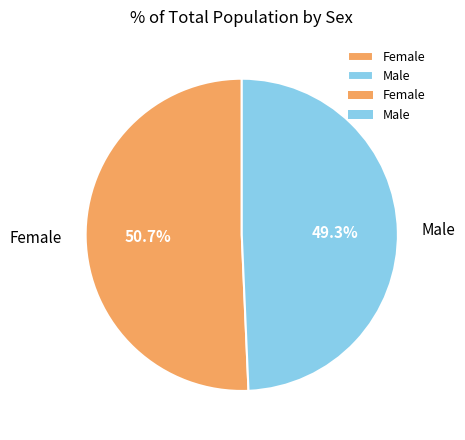

To the nearest percent, what is the difference between the largest and smallest slice percentages?

1%